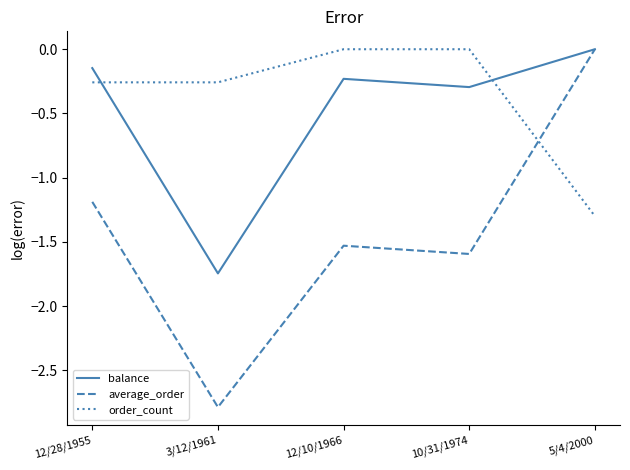

What is the difference between the average_order values at 10/31/1974 and 12/28/1955?

0.4